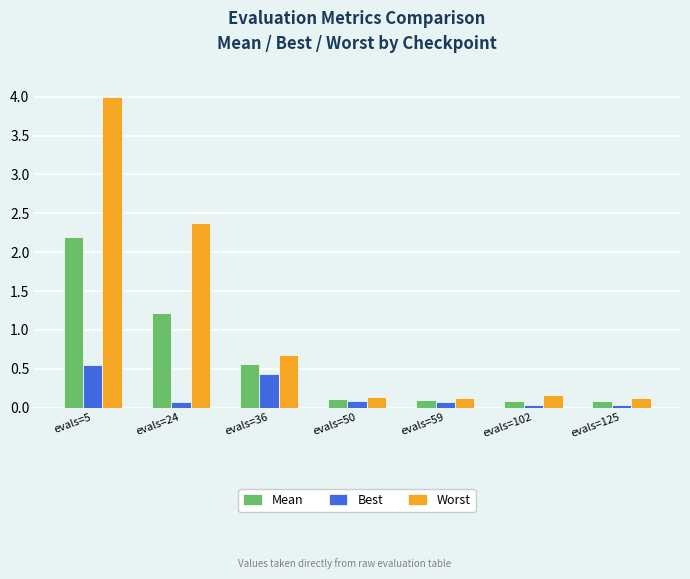

What value does the Mean series have at evals=24?

1.2